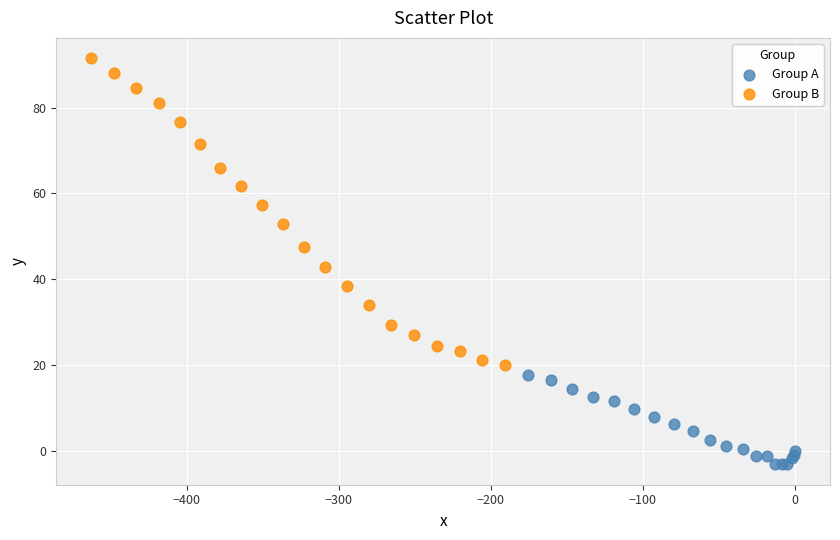

Which series reaches the minimum Y coordinate?

Group A